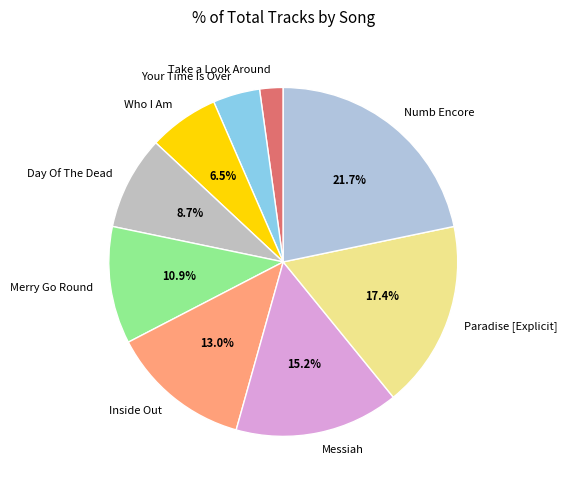

Does Numb Encore account for over 50% of the chart?

No